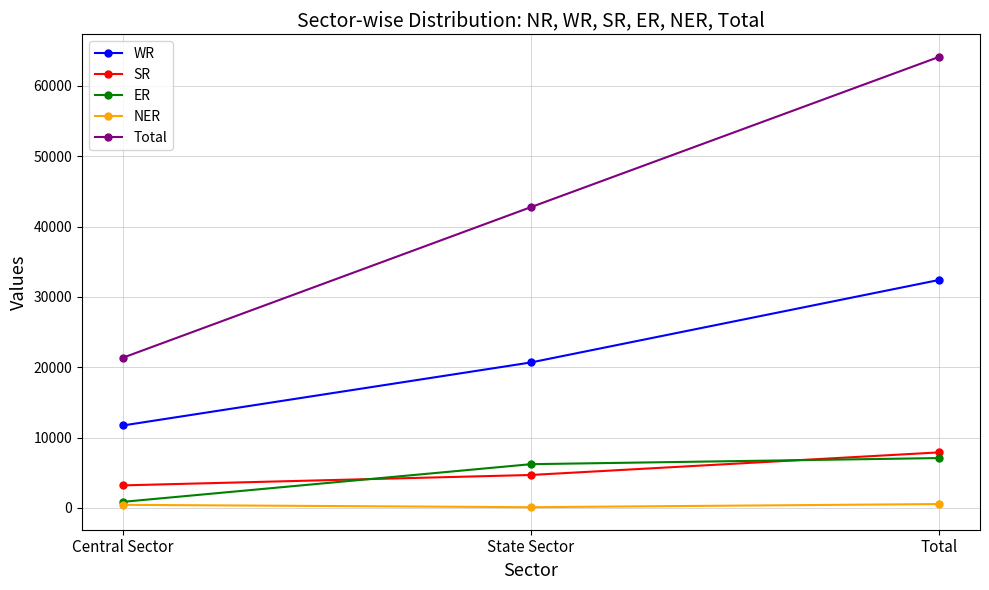

What are all the series names shown in the legend?

WR, SR, ER, NER, Total